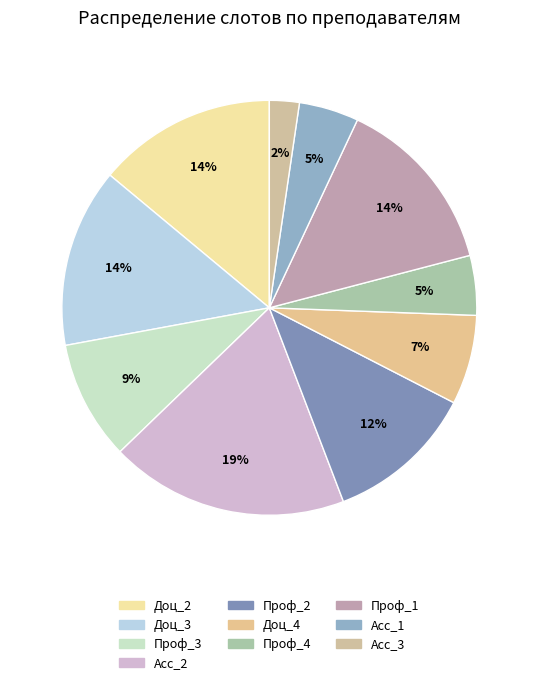

How many slices are in this pie chart?

10